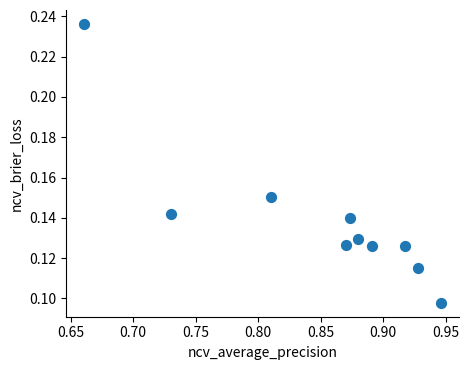

What is the average X value?

0.9